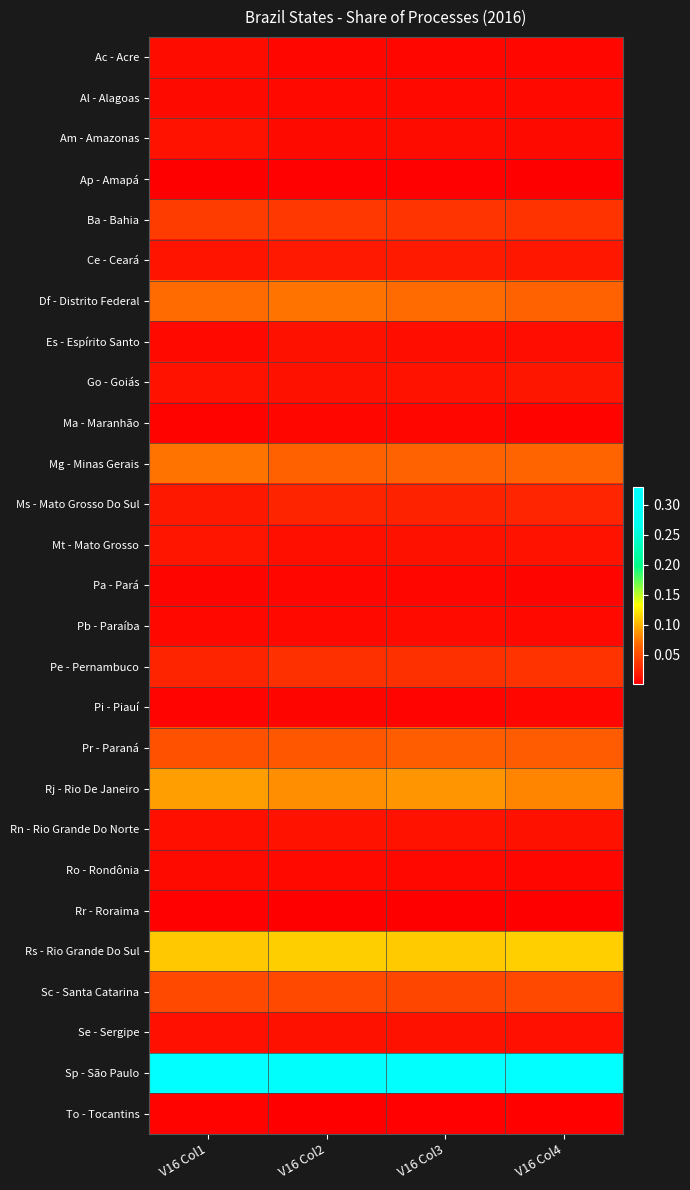

At V16 Col3, list the series in order from smallest to largest.

Rr - Roraima, Ap - Amapá, To - Tocantins, Pi - Piauí, Ma - Maranhão, Pa - Pará, Ac - Acre, Ro - Rondônia, Al - Alagoas, Pb - Paraíba, Am - Amazonas, Es - Espírito Santo, Se - Sergipe, Mt - Mato Grosso, Rn - Rio Grande Do Norte, Go - Goiás, Ce - Ceará, Ms - Mato Grosso Do Sul, Pe - Pernambuco, Ba - Bahia, Sc - Santa Catarina, Pr - Paraná, Mg - Minas Gerais, Df - Distrito Federal, Rj - Rio De Janeiro, Rs - Rio Grande Do Sul, Sp - São Paulo